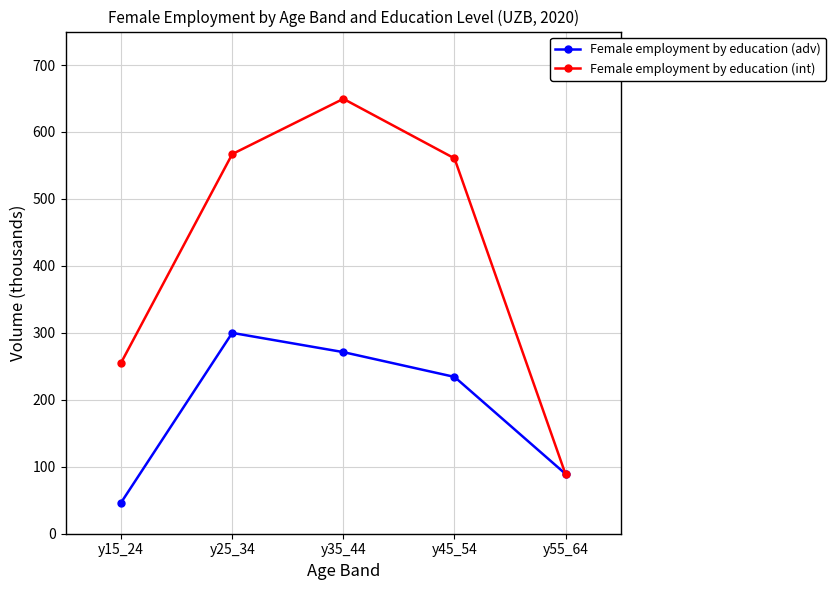

What is the difference between the highest and lowest values at y55_64?

0.7